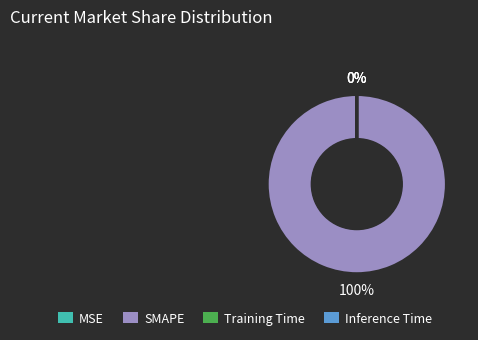

What is the largest slice in the pie chart?

SMAPE